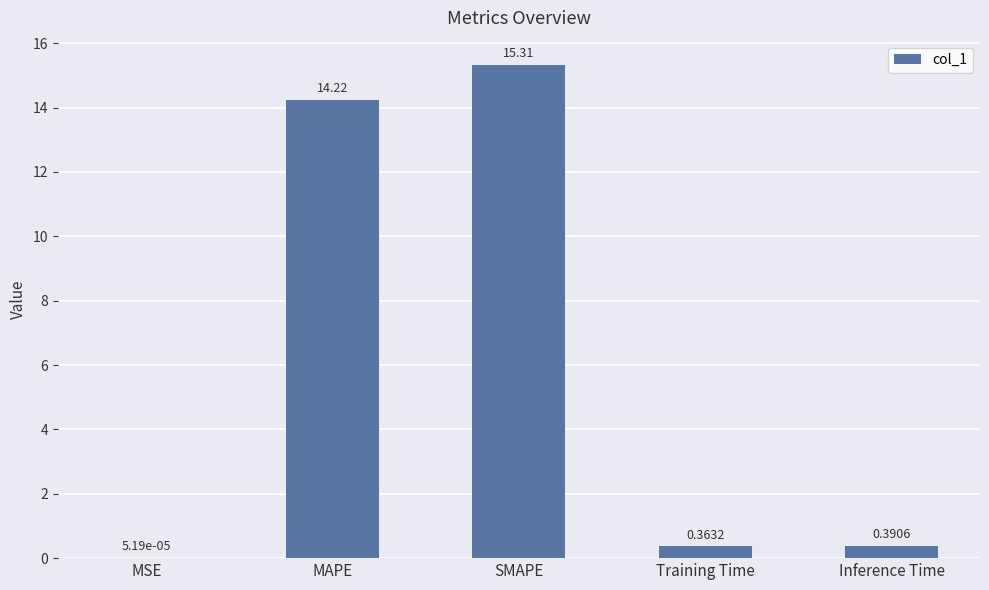

What is the greatest value displayed?

15.3